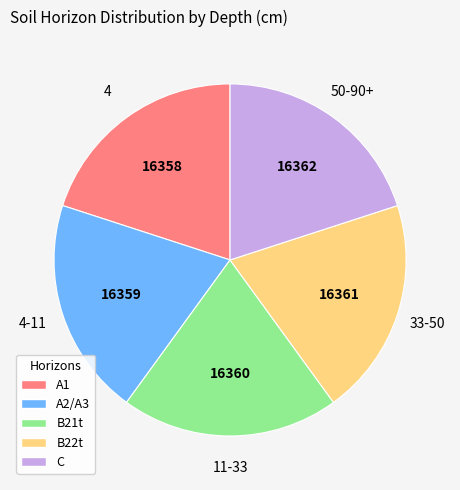

Is there a majority slice in this chart?

No